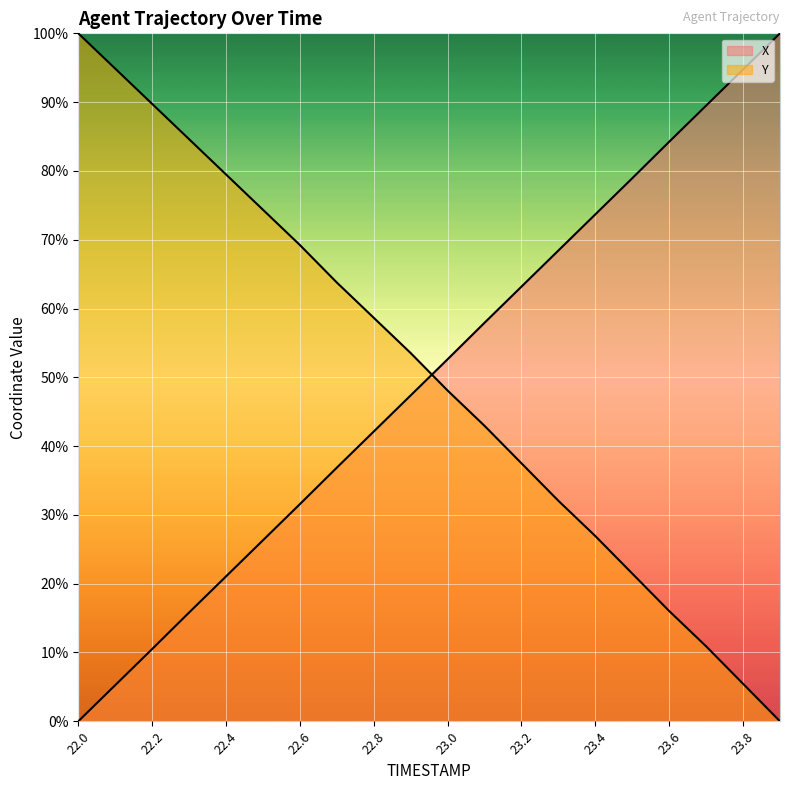

At how many categories does at least one series exceed 65?

14